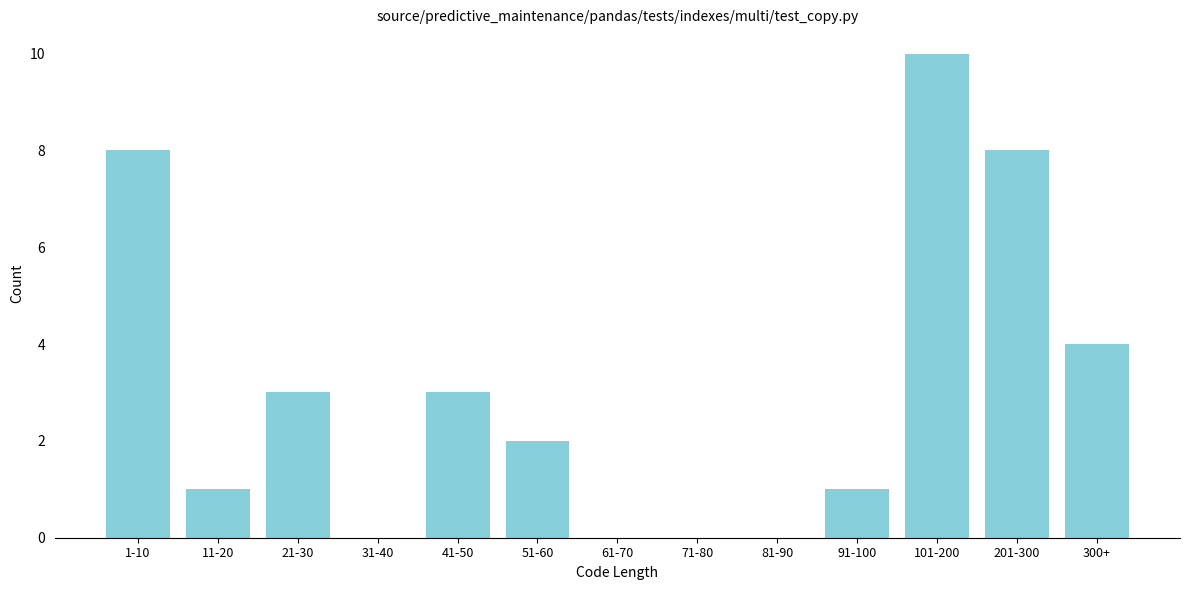

Reading right to left, list all the values displayed in this chart.

300+=4	201-300=8	101-200=10	91-100=1	81-90=0	71-80=0	61-70=0	51-60=2	41-50=3	31-40=0	21-30=3	11-20=1	1-10=8